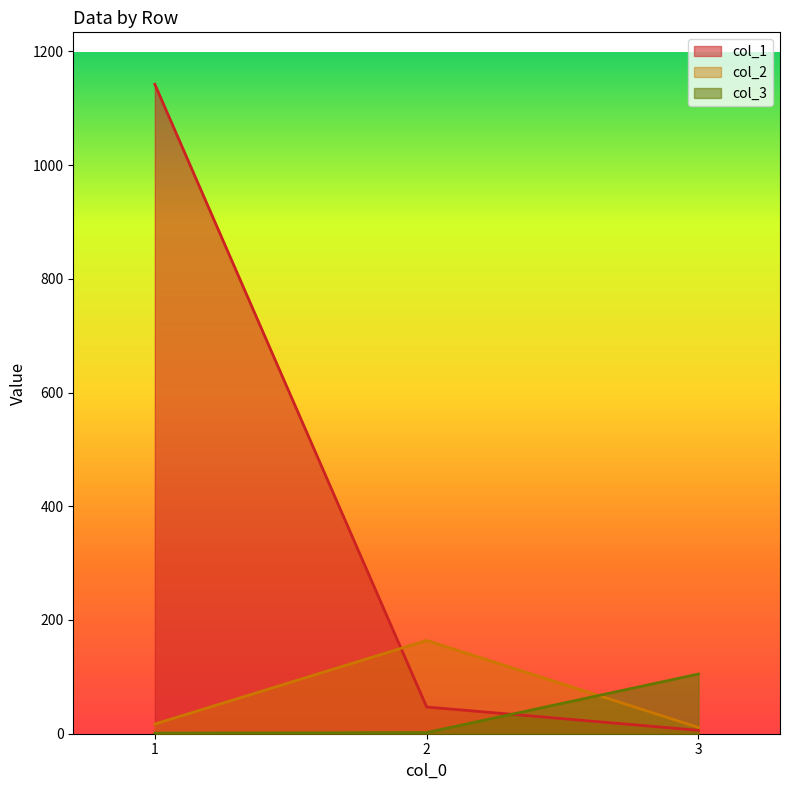

Reading left to right, what are all the values shown in this chart?

col_1: 1=1142	2=47	3=6
col_2: 1=17	2=164	3=11
col_3: 1=1	2=2	3=105